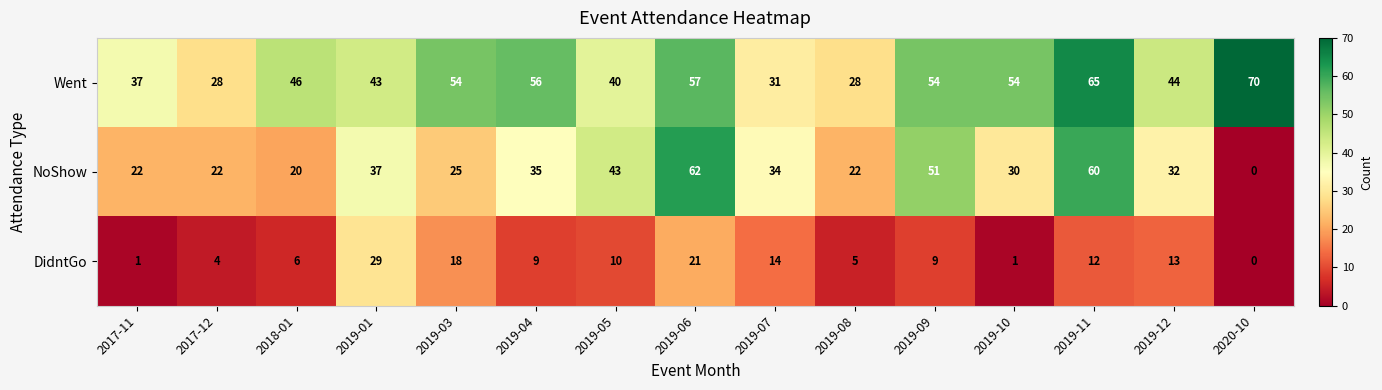

The value of DidntGo at 2019-12 is 8. True or false?

False